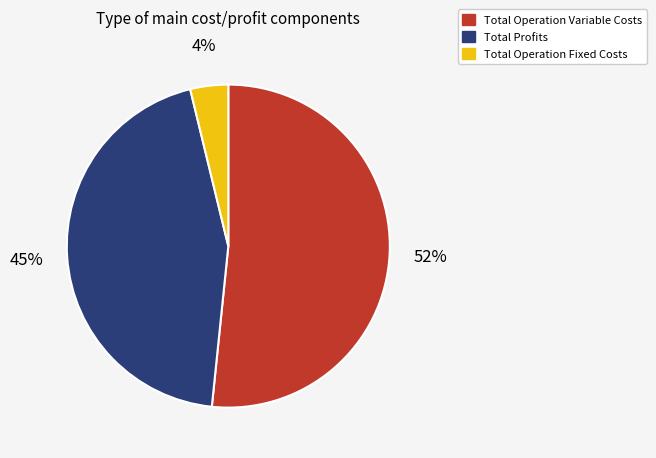

The Total Operation Fixed Costs slice represents 4% of the pie. True or false?

True